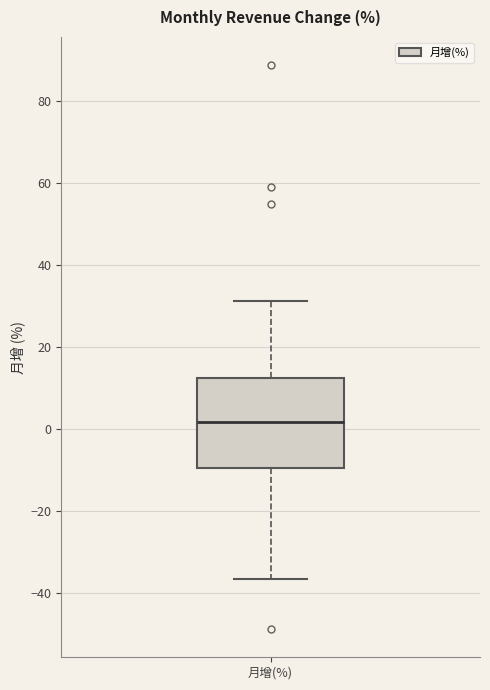

Transcribe this box plot: give where the median line is, the range the box spans, and where the two whiskers end, as read against the y-axis. The values are not printed on the chart, so give them approximately, as read against the axis.

median 2, box -10 to 12, whiskers -36 to 32